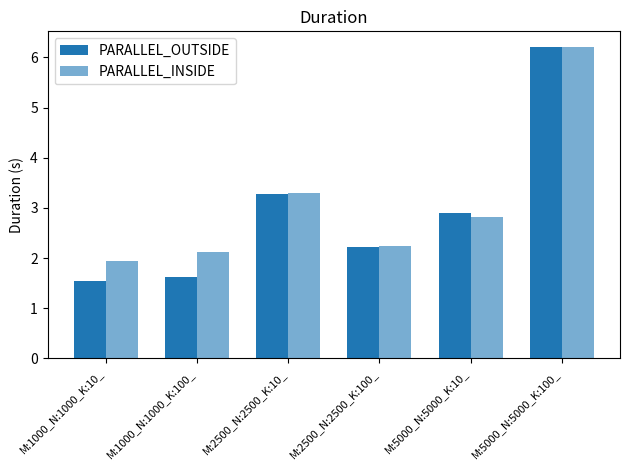

What is the minimum value for PARALLEL_OUTSIDE?

1.5